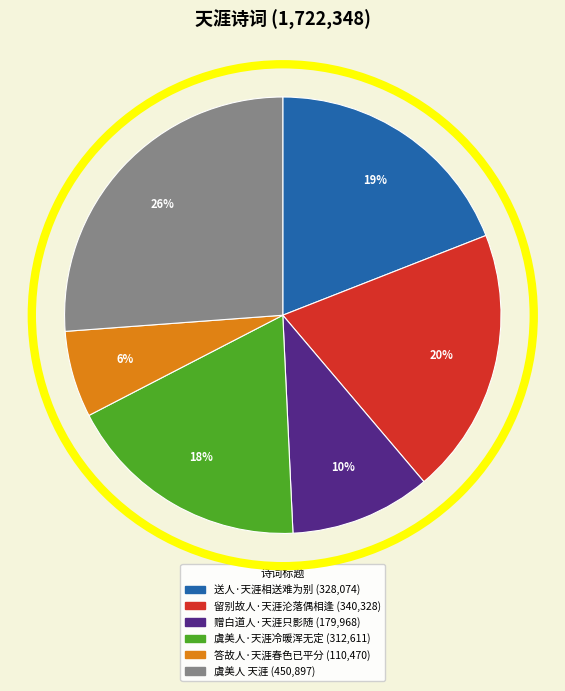

Which category has the biggest portion of the pie?

虞美人 天涯